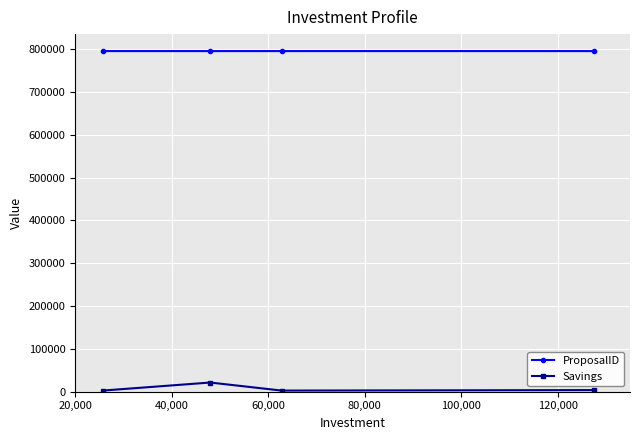

In Savings, how many points are higher than both neighbors (excluding endpoints)?

1